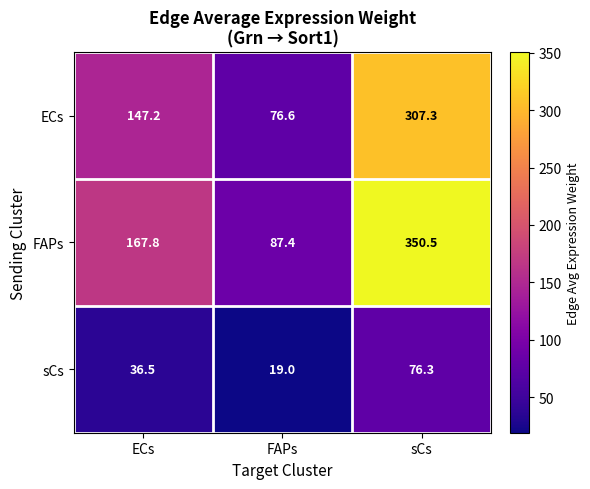

At which category is the sum across all series the highest?

sCs